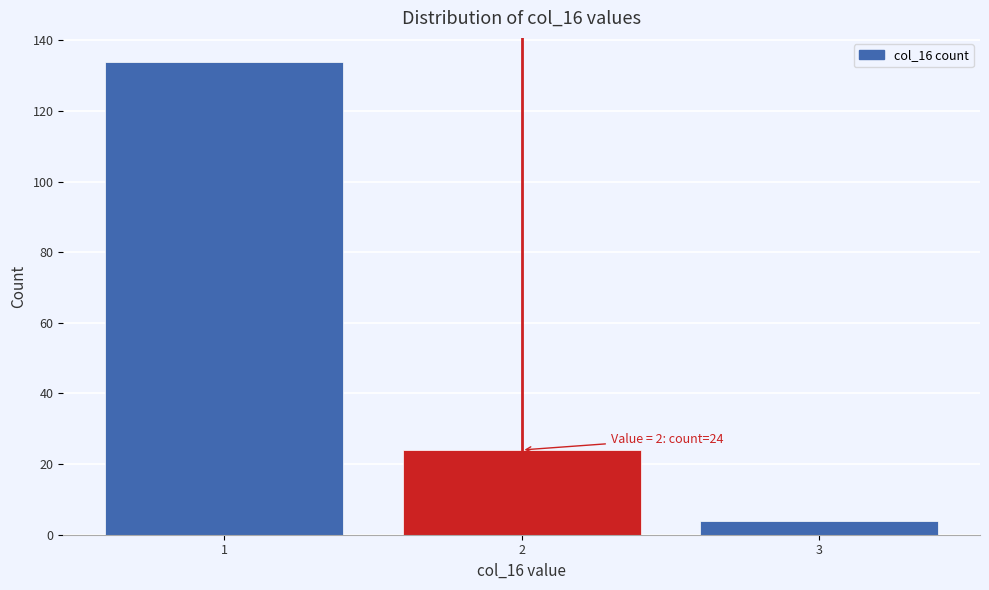

Over which range of the x-axis is the bar tallest?

0.5 to 1.5